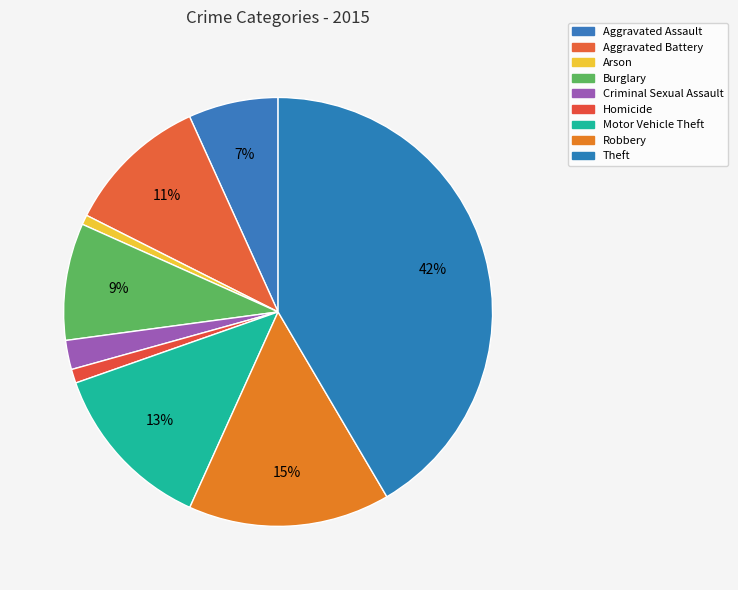

What portion of the pie excludes Burglary?

91.2%